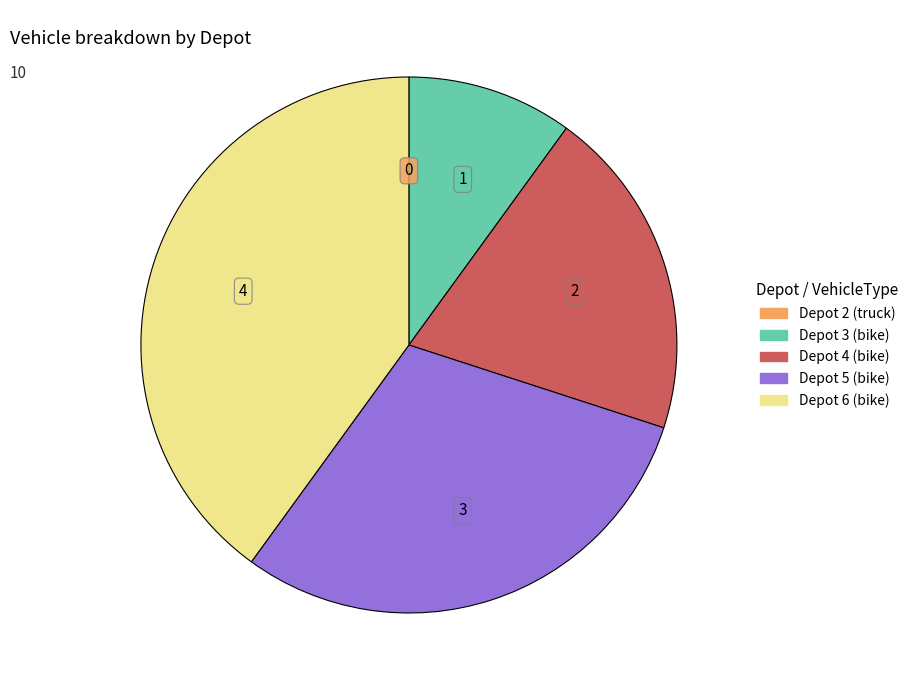

Does any single category account for the majority?

No